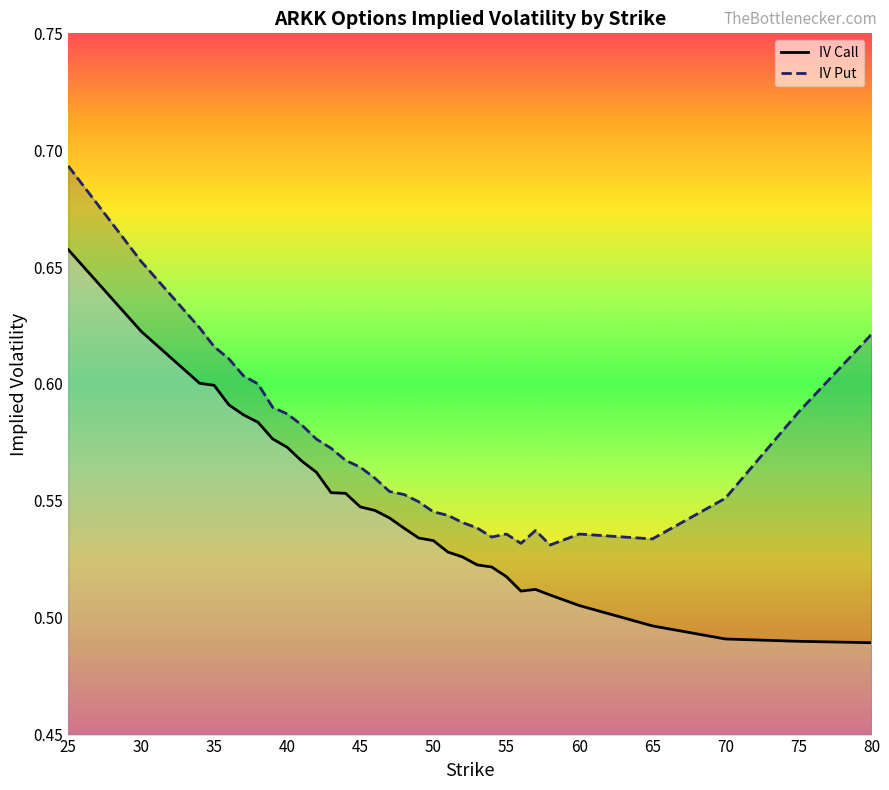

How many lines are shown in the chart?

2